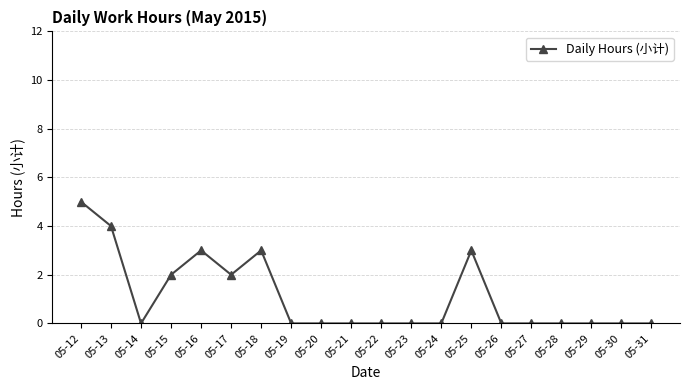

What is the value of the 7th point from the left?

3